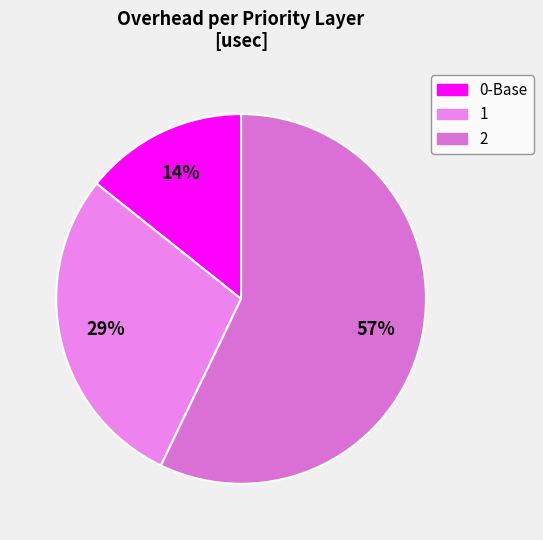

What percentage is the 0-Base slice, to the nearest percent?

14%